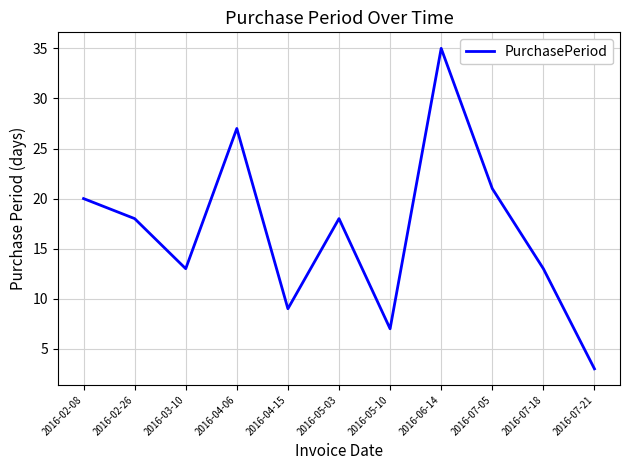

Reading right to left, what are all the values shown in this chart?

3	13	21	35	7	18	9	27	13	18	20